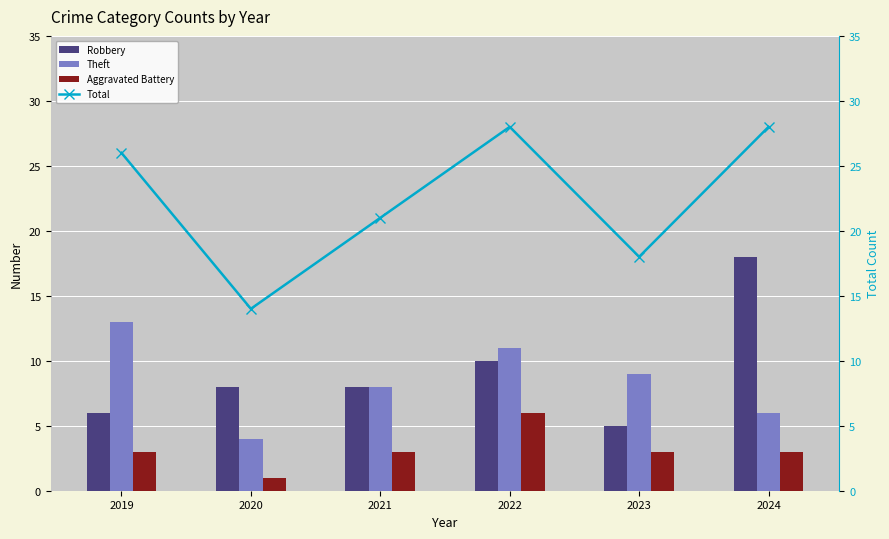

True or false: Theft has a value of 4 at 2020.

True